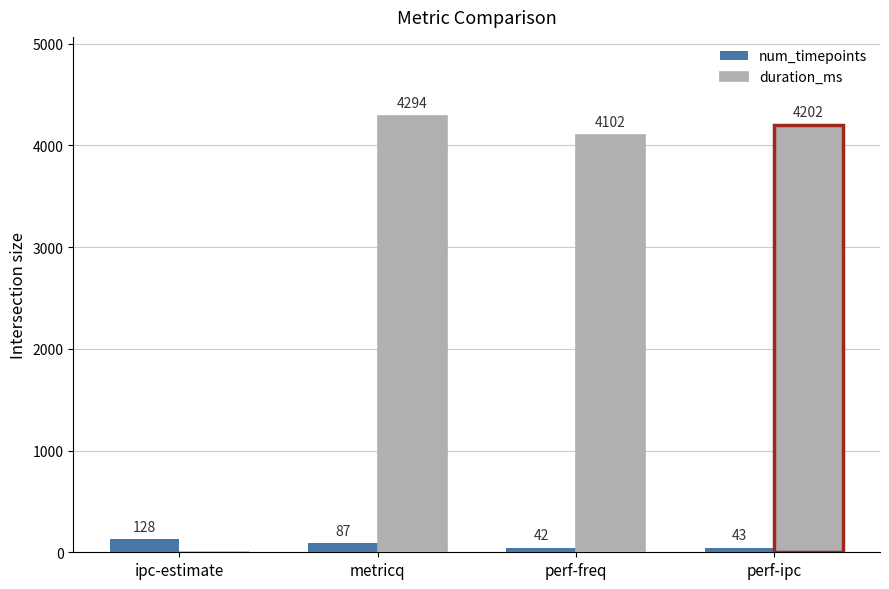

Reading left to right, list all the values displayed in this chart.

num_timepoints: ipc-estimate=128	metricq=87	perf-freq=42	perf-ipc=43
duration_ms: ipc-estimate=0	metricq=4294	perf-freq=4102	perf-ipc=4202